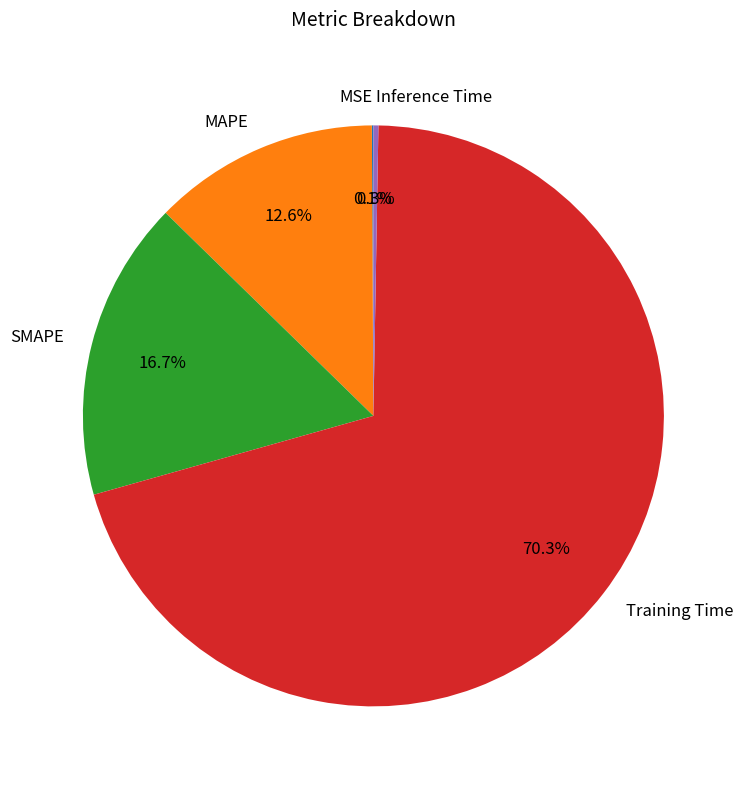

What percentage is NOT represented by SMAPE?

83.3%